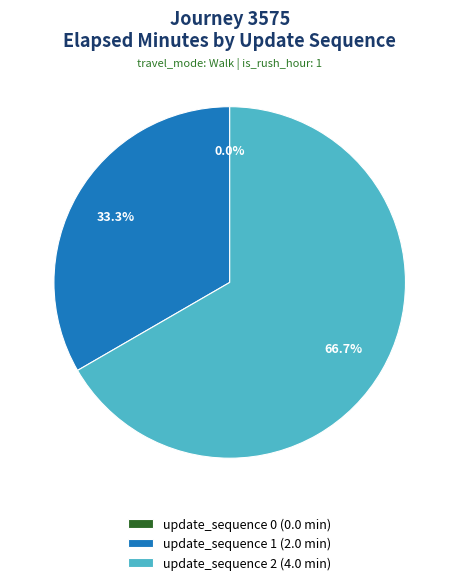

Which has a higher value, update_sequence 1 or update_sequence 2?

update_sequence 2